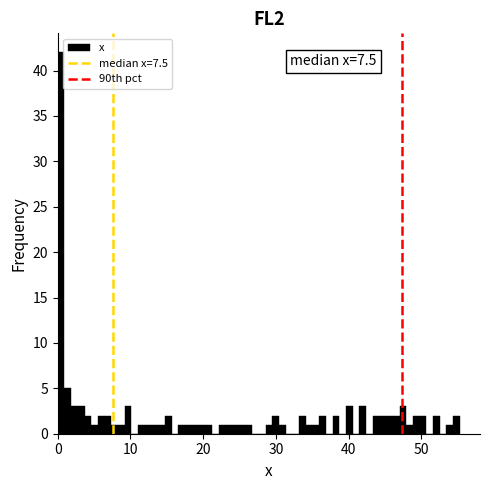

Read against the x-axis, roughly where is the centre of the tallest bar?

0